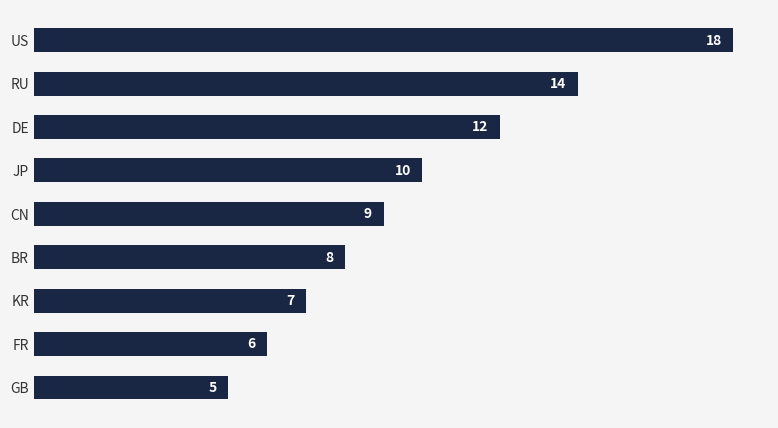

Reading bottom to top, list all the values displayed in this chart.

5	6	7	8	9	10	12	14	18